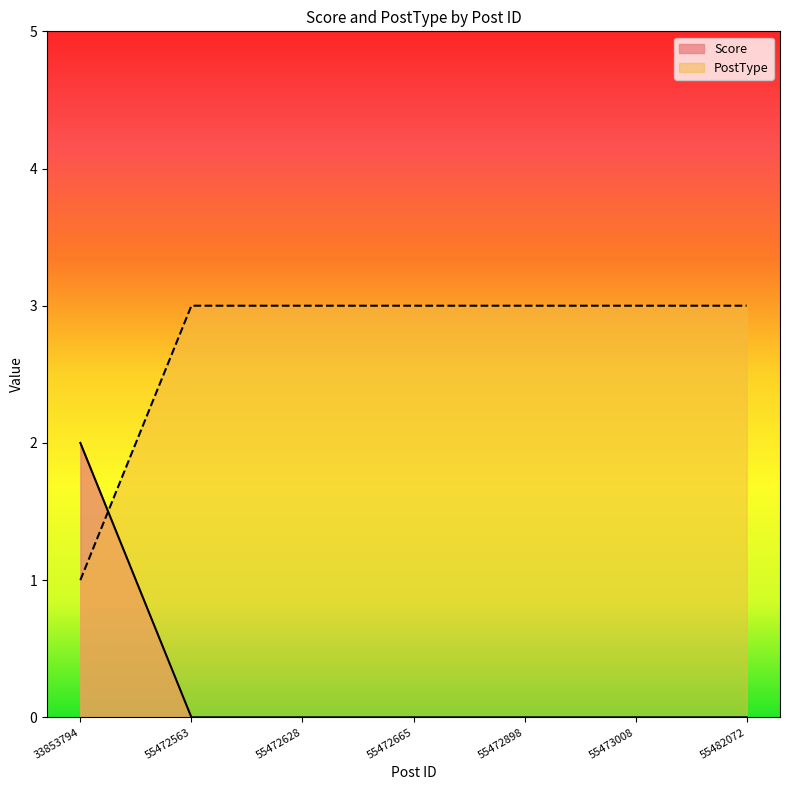

At which label does Score reach its minimum?

55472563